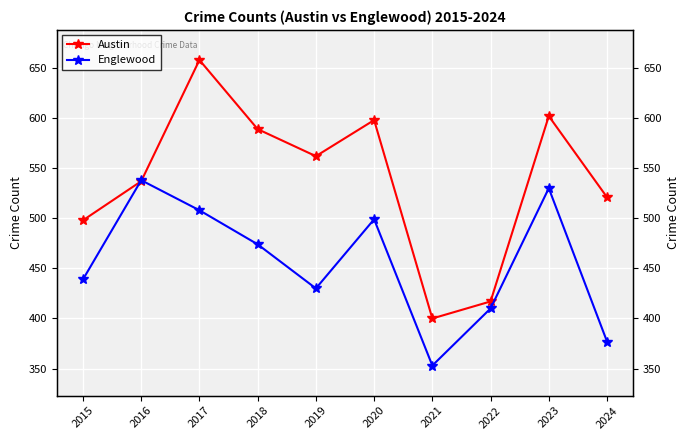

What is the smallest value displayed?

353